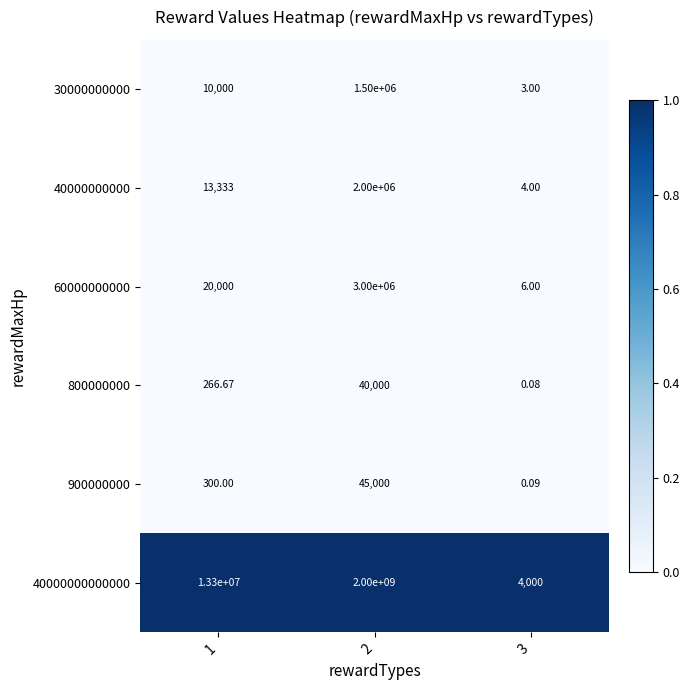

Is the value of 900000000 at 2 greater than the value of 60000000000 at 1?

Yes